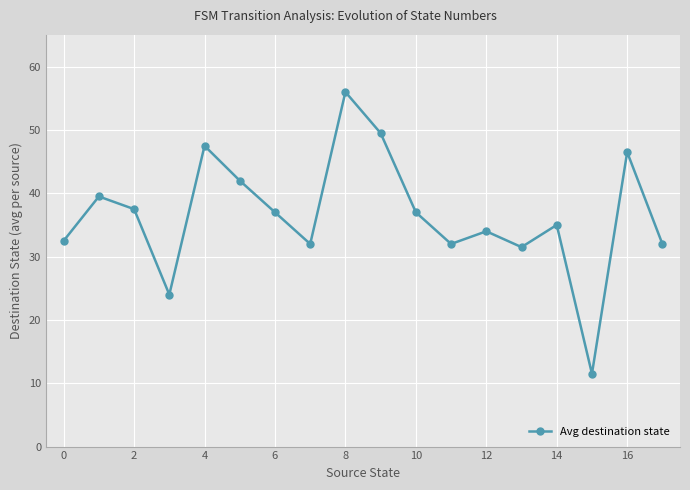

What is the smallest value displayed?

11.5